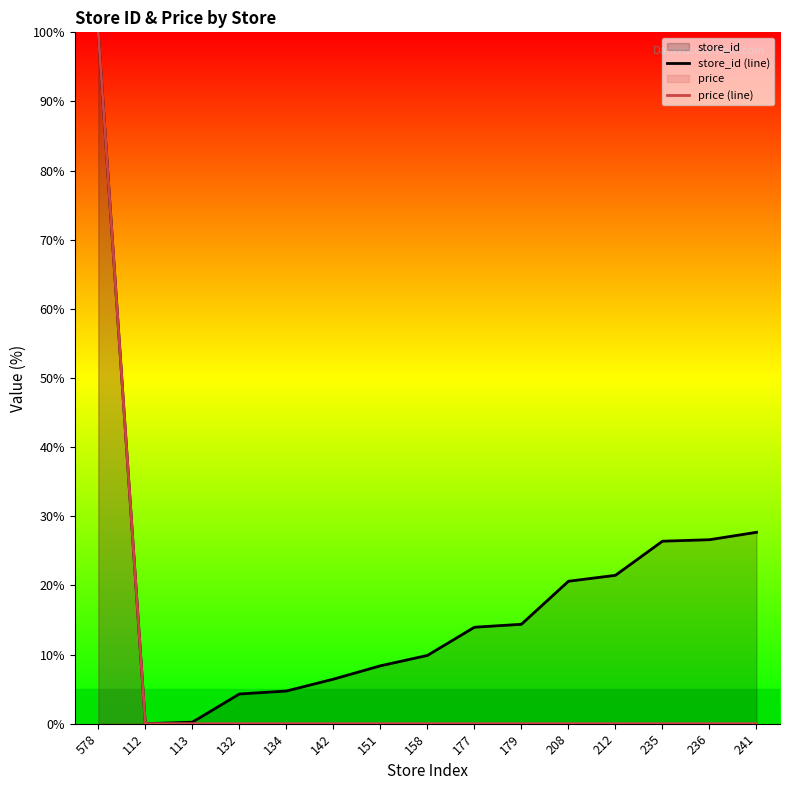

True or false: price (line) and store_id (line) cross at least once.

False